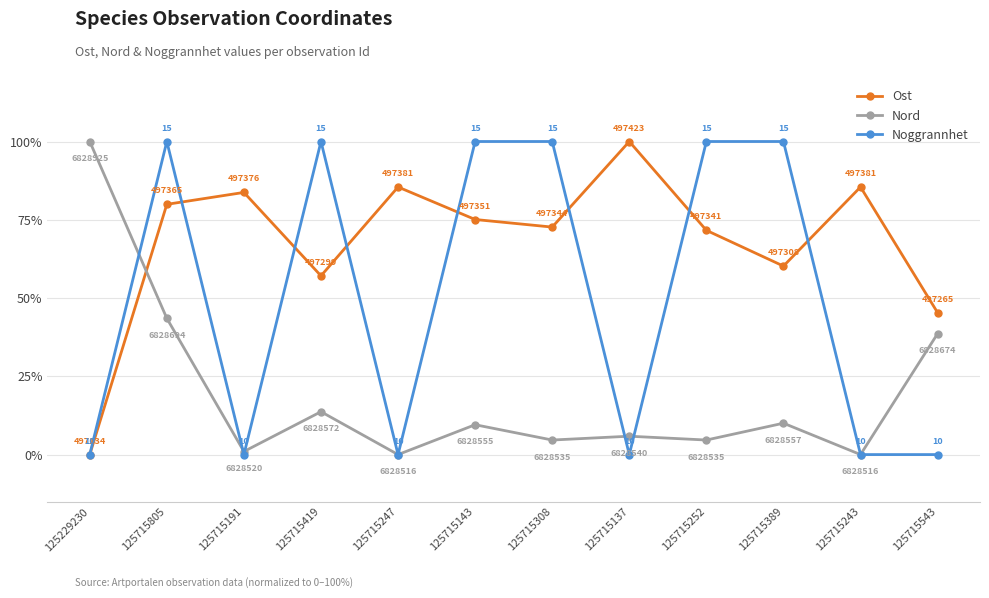

Which series ends up on top after the final intersection of Ost and Nord?

Ost